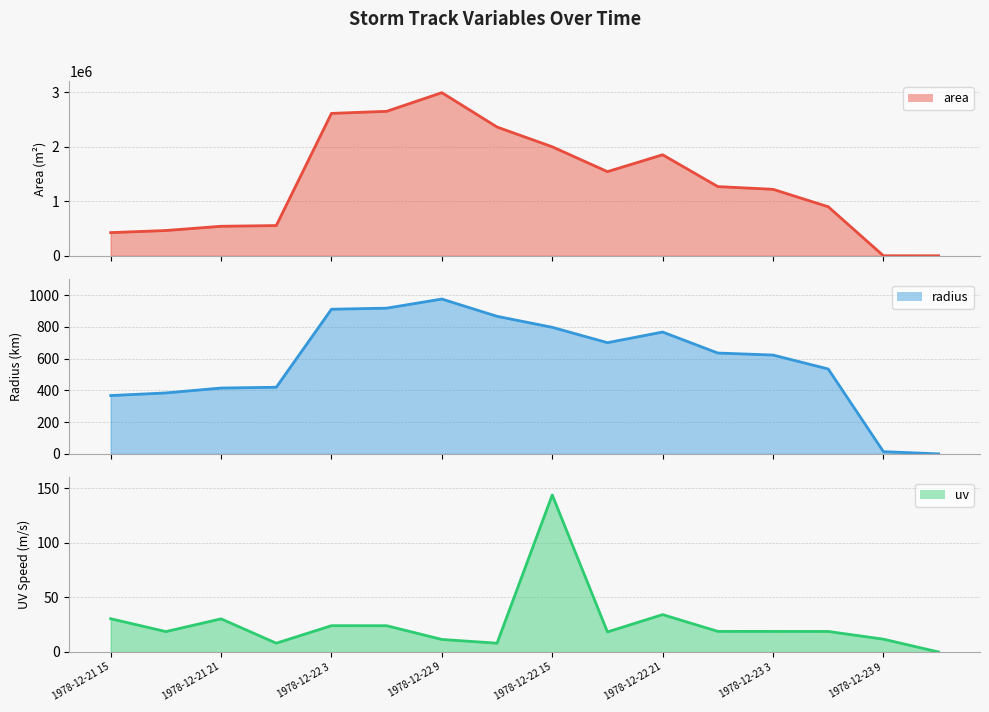

True or false: uv line has a value of 60.7 at 1978-12-22 21.

False